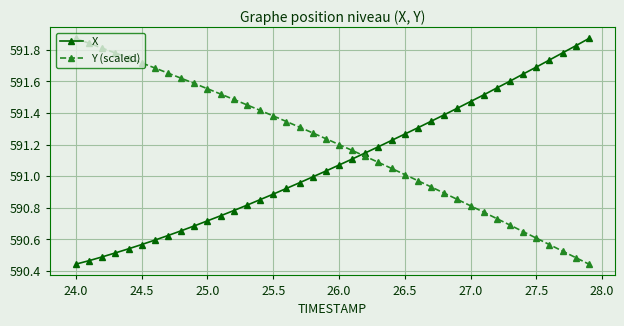

Which series ends up on top after the final intersection of Y (scaled) and X?

X